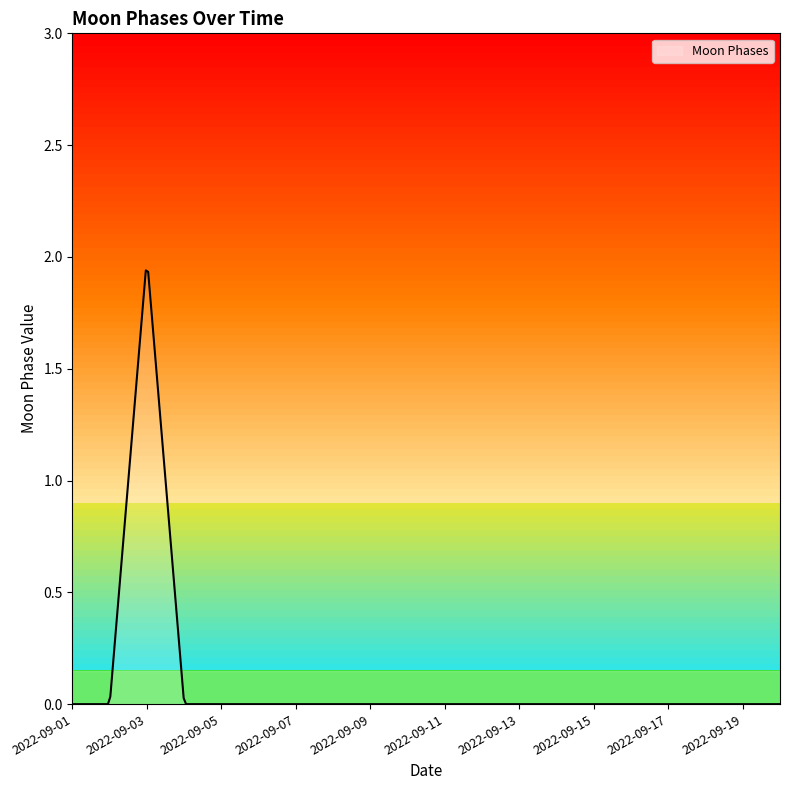

Does the chart have visible grid lines?

No